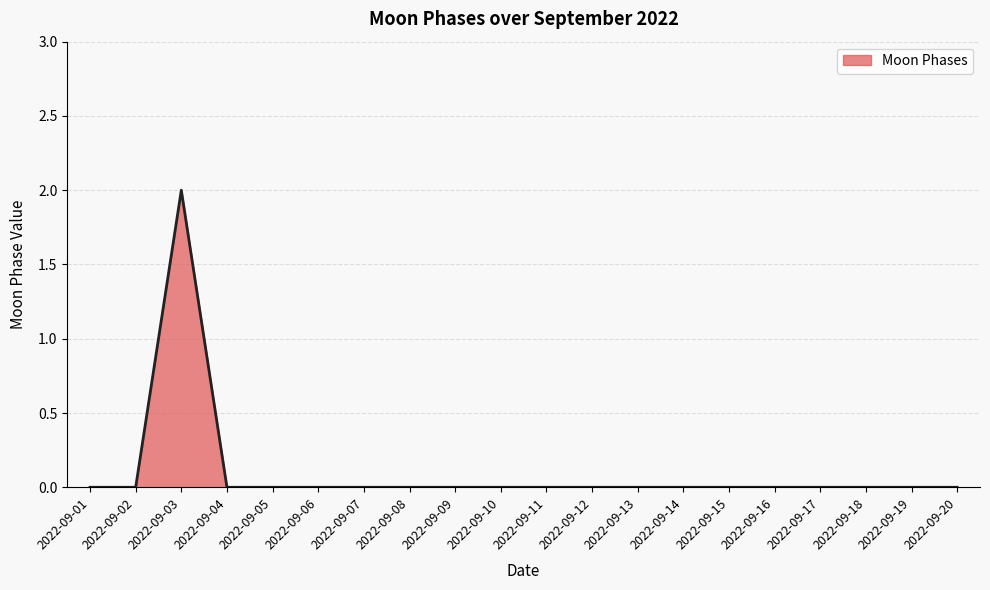

Does the chart display data point markers on the line(s)?

No